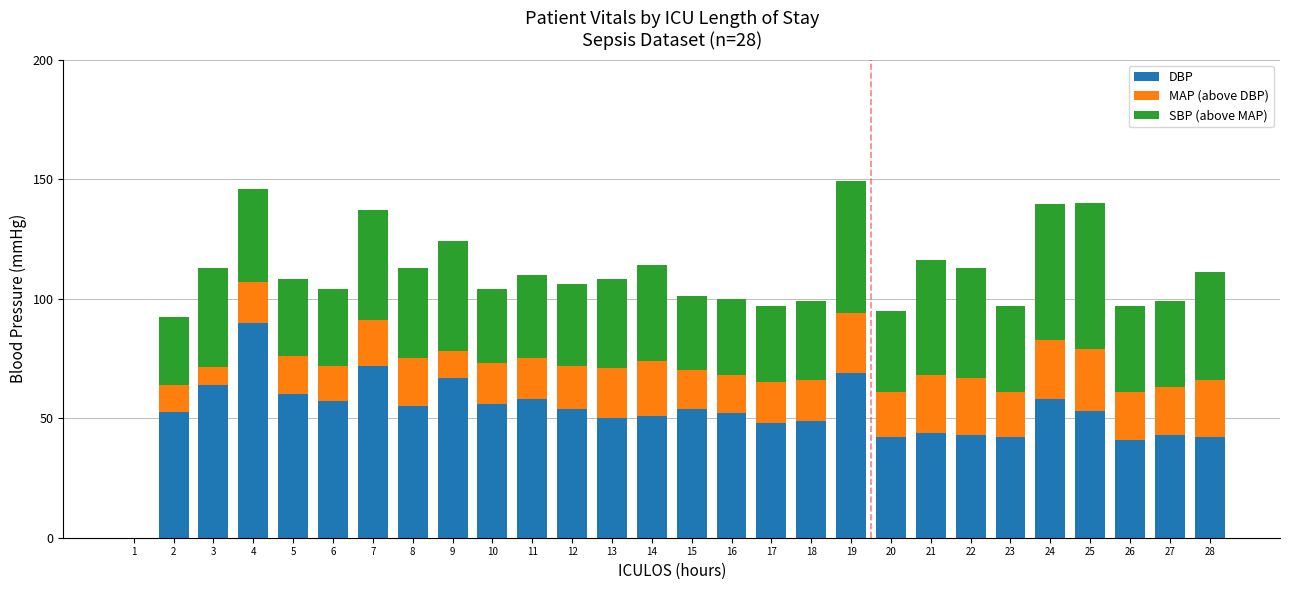

What is the total value across all series at 15?

101.0